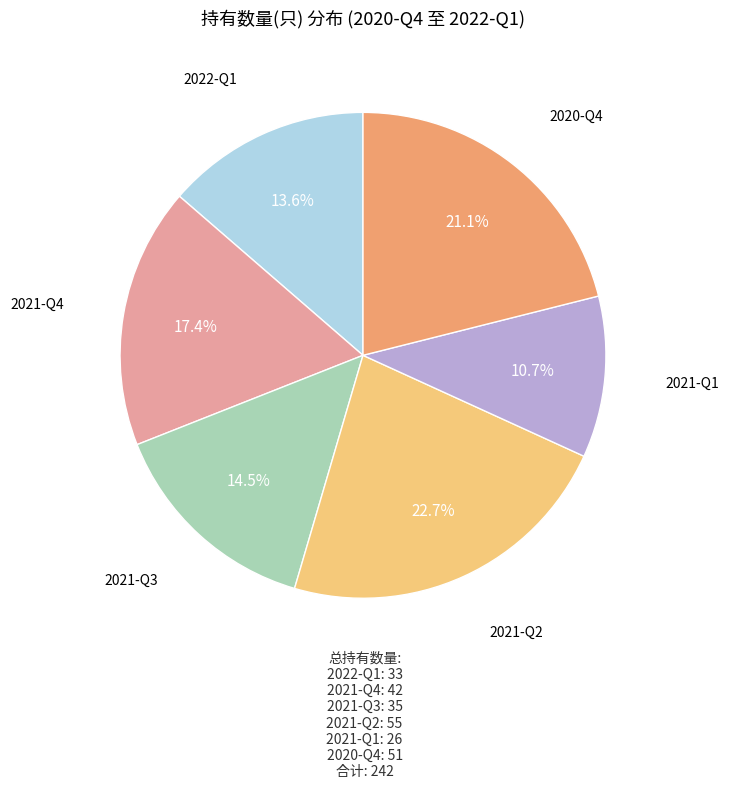

The 2022-Q1 slice represents 14% of the pie. True or false?

True